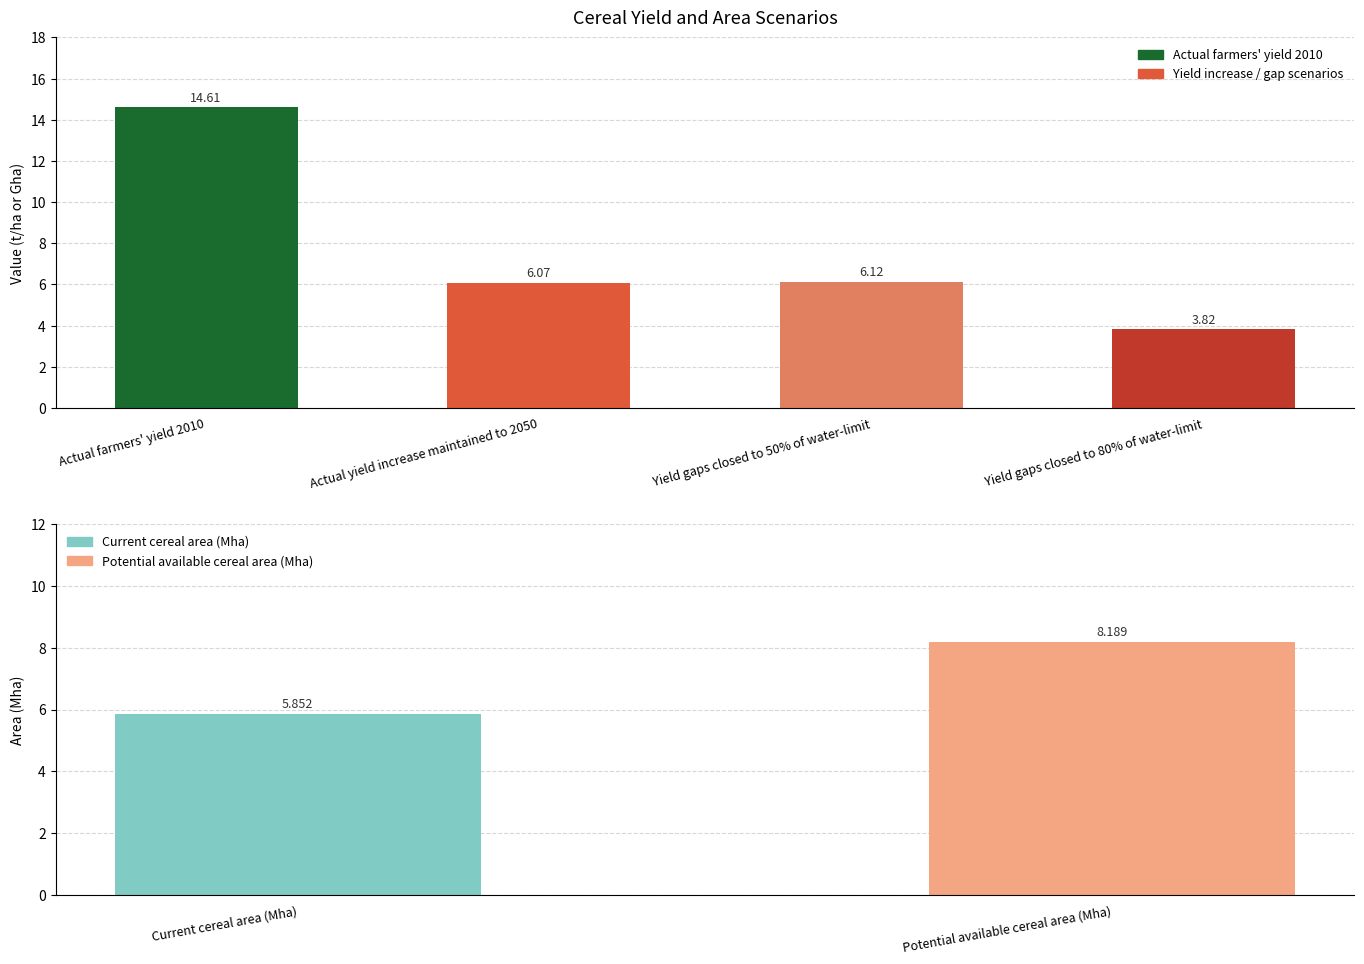

What is the label of the 4th bar from the right?

Actual farmers' yield 2010